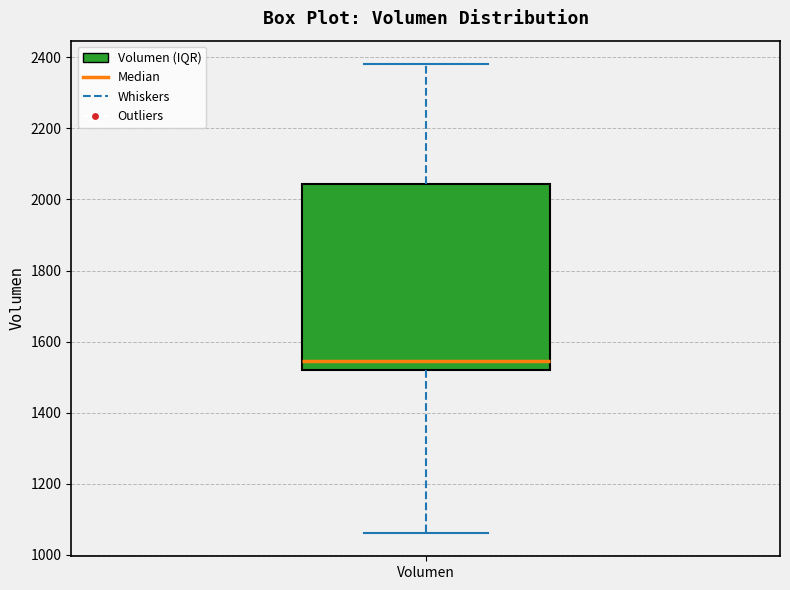

Transcribe this box plot: give where the median line is, the range the box spans, and where the two whiskers end, as read against the y-axis. The values are not printed on the chart, so give them approximately, as read against the axis.

median 1540, box 1520 to 2040, whiskers 1060 to 2380